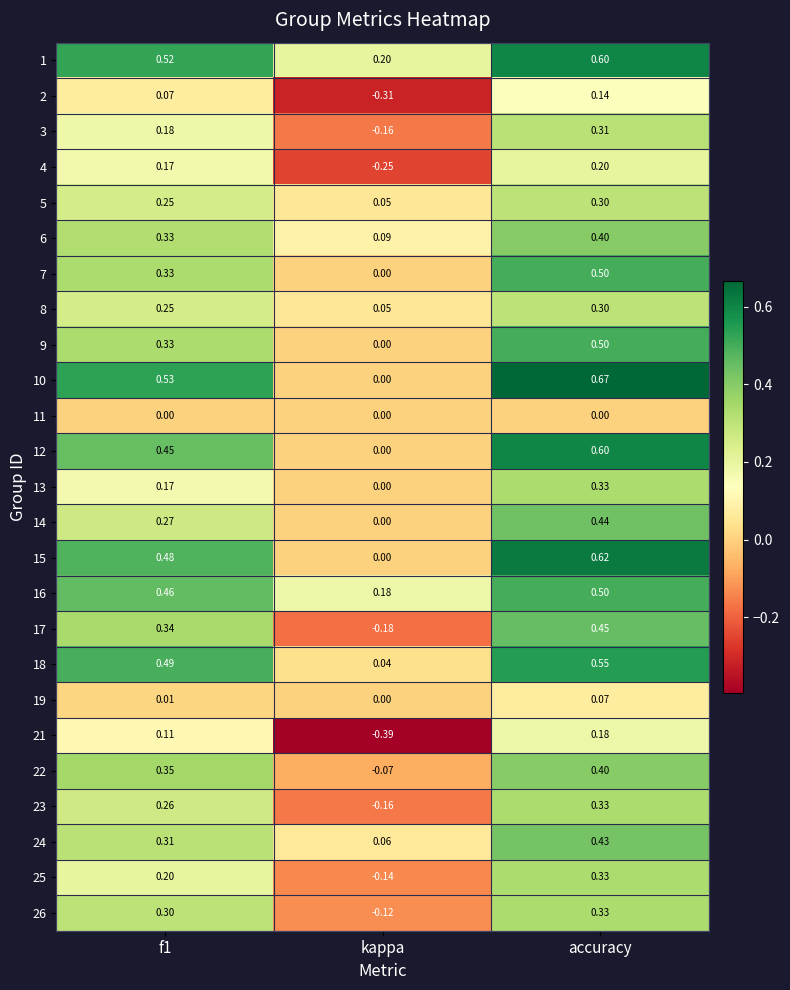

Which category has the lowest value in the 12 series?

kappa